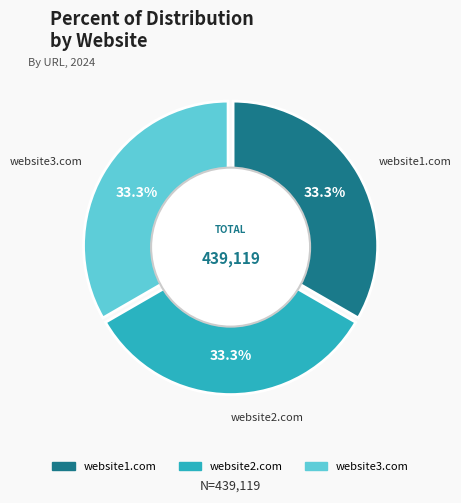

Combined, do website1.com and website2.com account for over 50%?

Yes